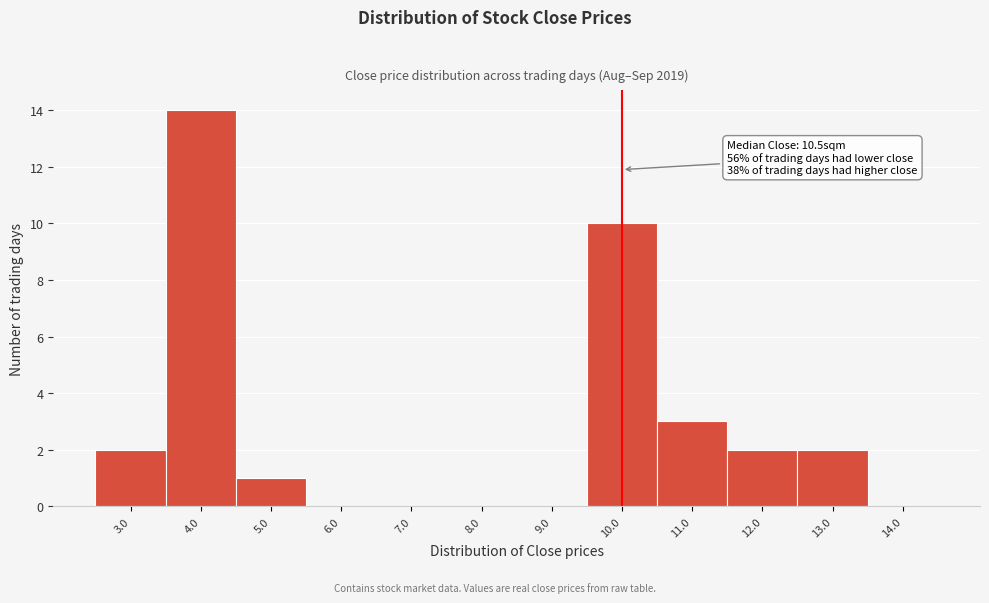

Reading left to right, transcribe all the data shown in this chart.

3.0=2	4.0=14	5.0=1	6.0=0	7.0=0	8.0=0	9.0=0	10.0=10	11.0=3	12.0=2	13.0=2	14.0=0